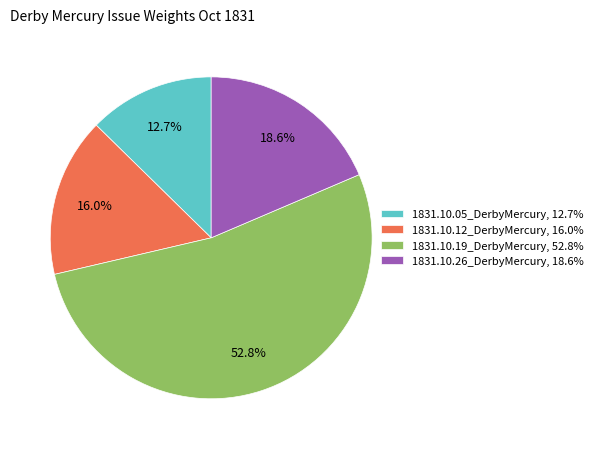

Which slice is the smallest?

1831.10.05_DerbyMercury